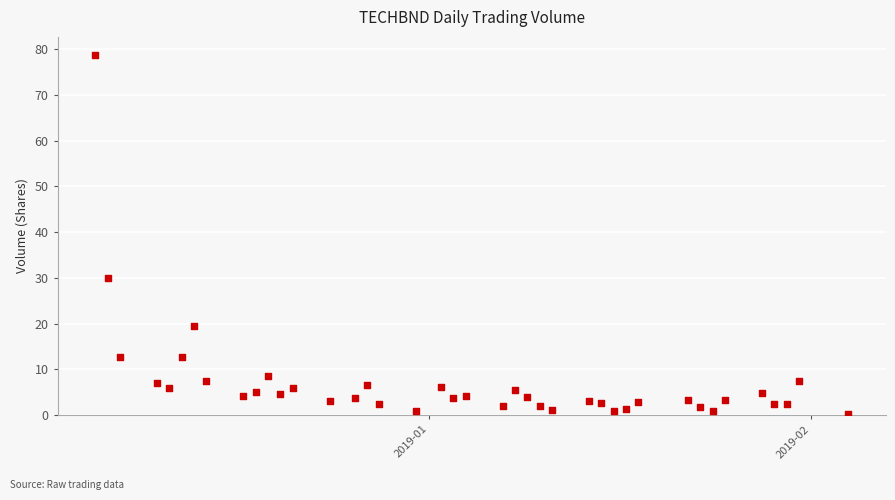

What Y value in the scatter plot is closest to 39?

30.1